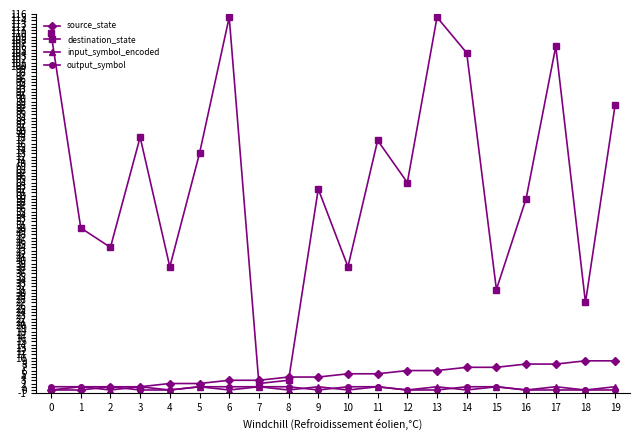

Is it true that destination_state equals 88 at 19?

True